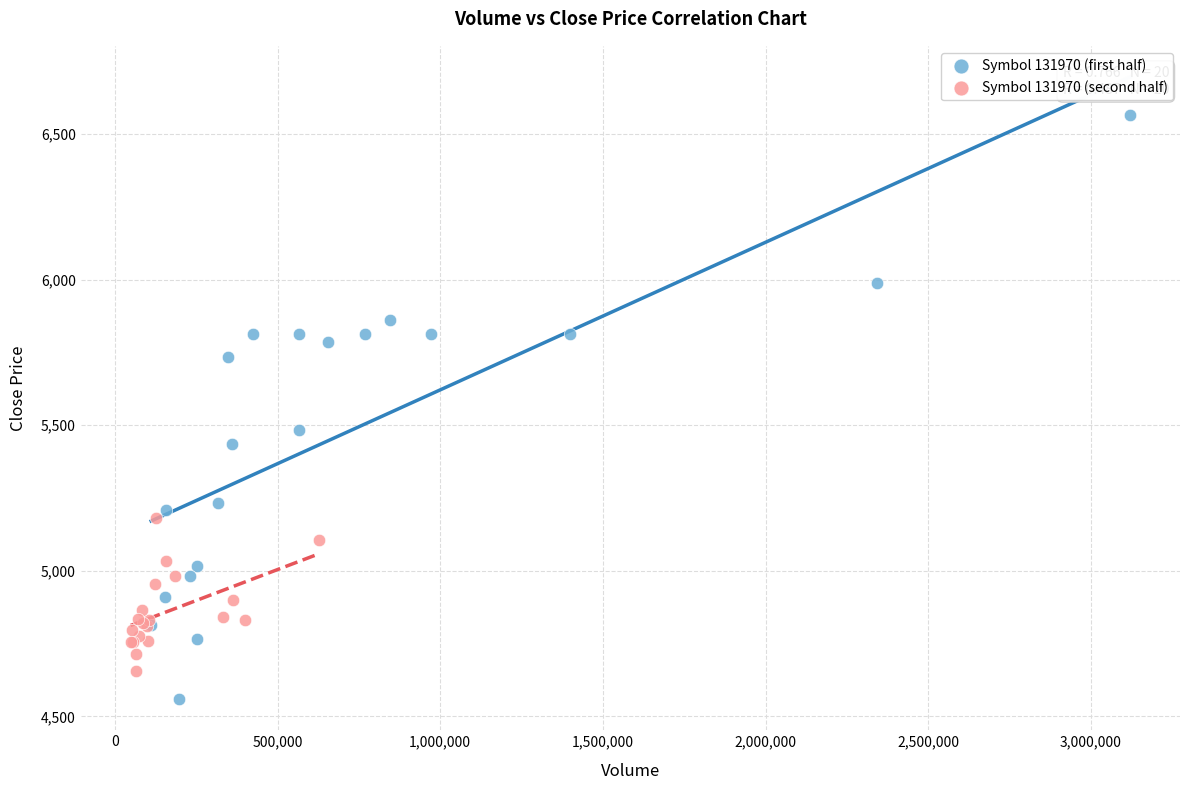

Which series has the widest spread of Y values?

Symbol 131970 (first half)